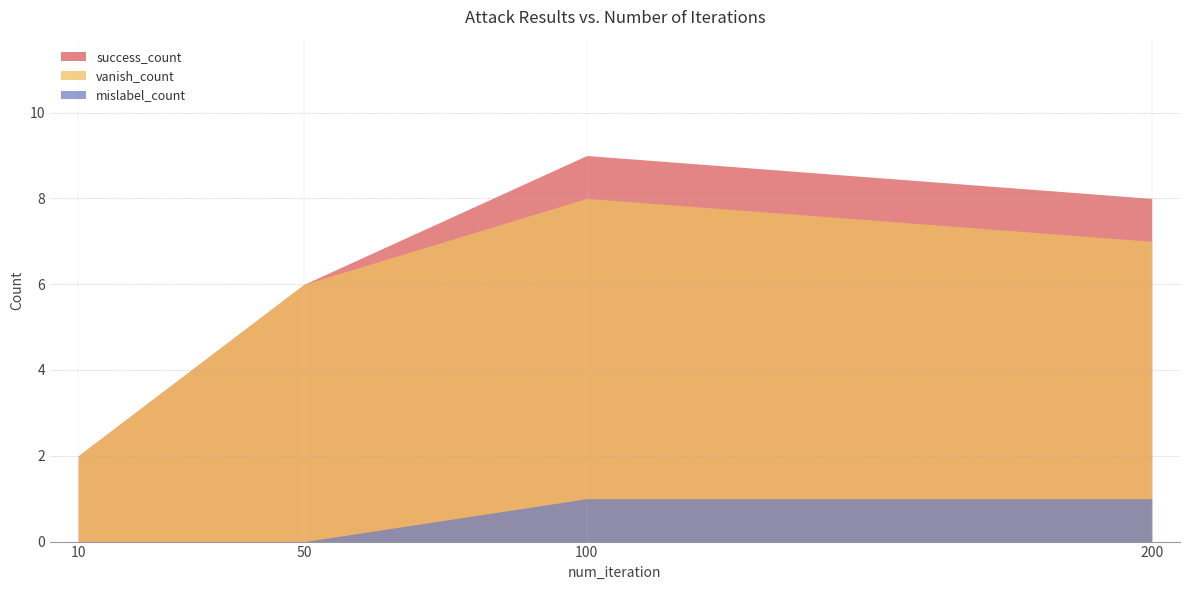

At which category is the sum across all series the highest?

100